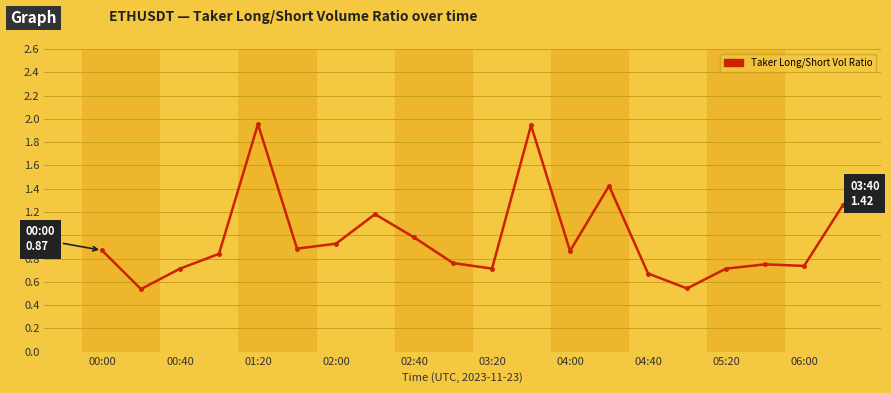

True or false: there are more than 1 points higher than both neighbors.

True